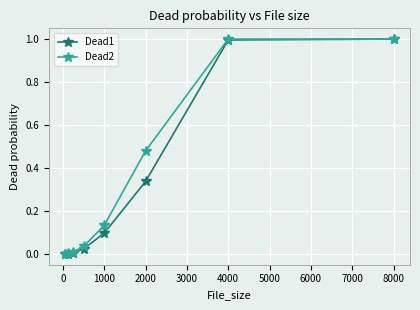

Which series has the largest total across all categories?

Dead2